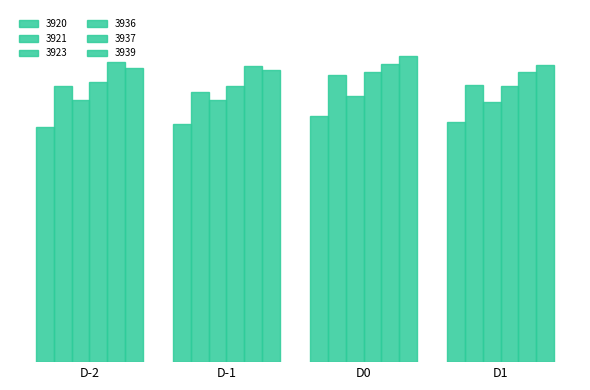

At which label is 3939 closest to 42?

D1